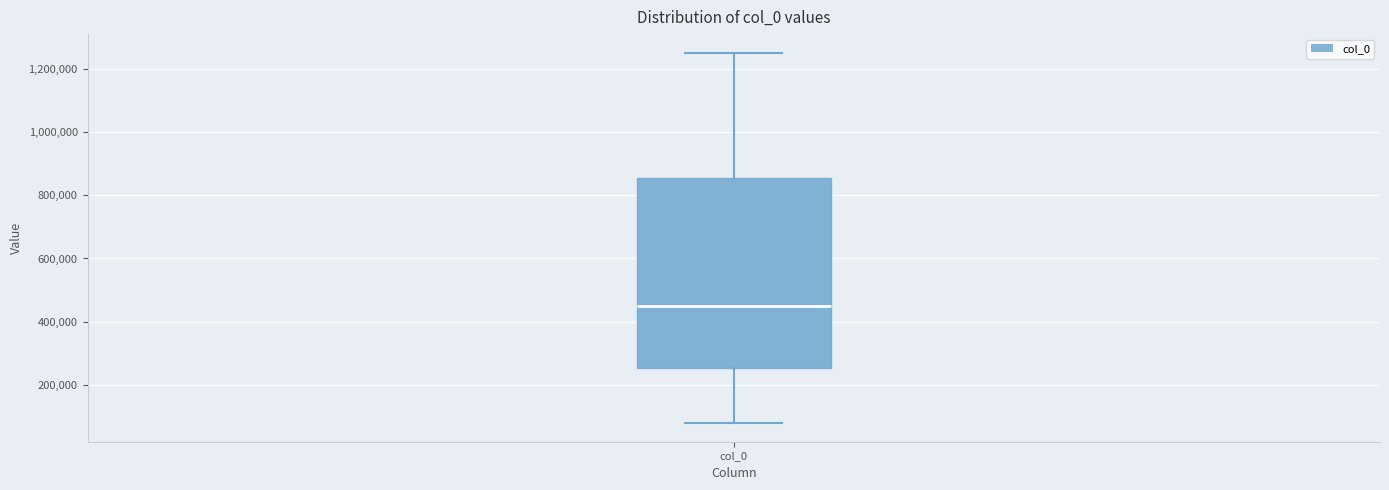

Transcribe this box plot: give where the median line is, the range the box spans, and where the two whiskers end, as read against the y-axis. The values are not printed on the chart, so give them approximately, as read against the axis.

median 440000, box 260000 to 860000, whiskers 80000 to 1260000